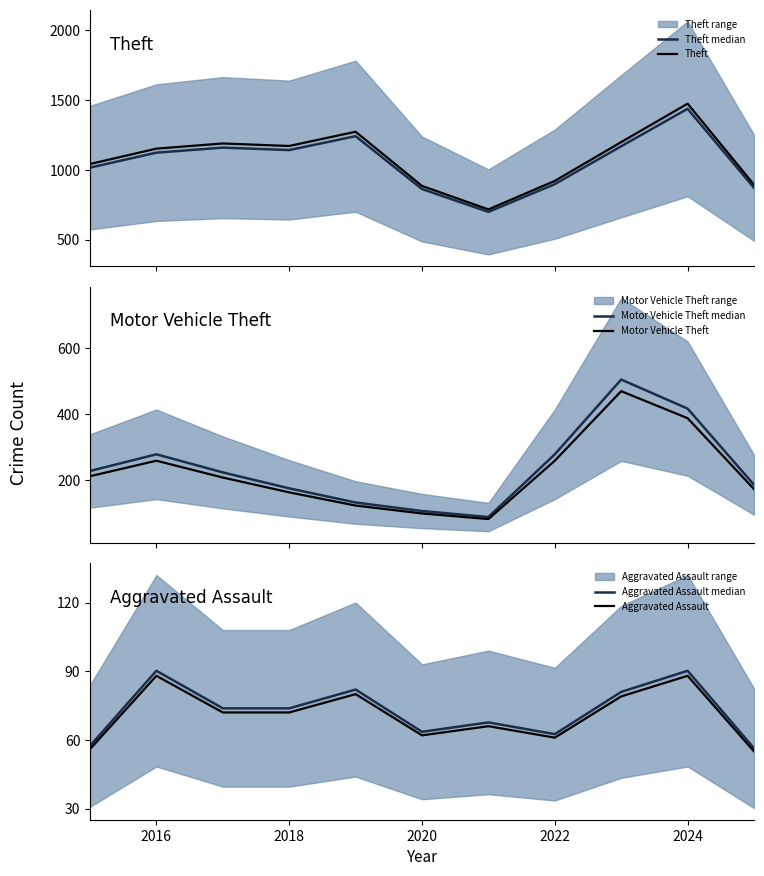

Where does the Theft median series first go above 1122?

2016